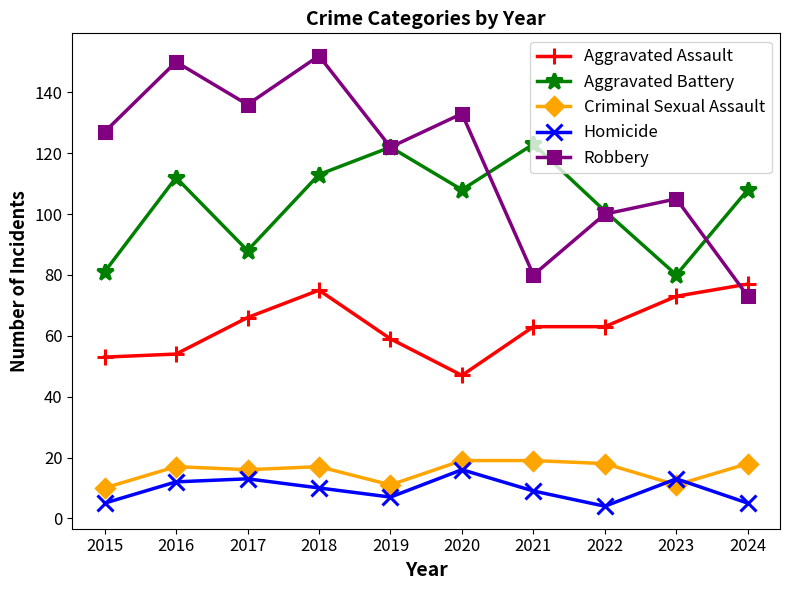

True or false: Aggravated Battery and Criminal Sexual Assault intersect in this chart.

False